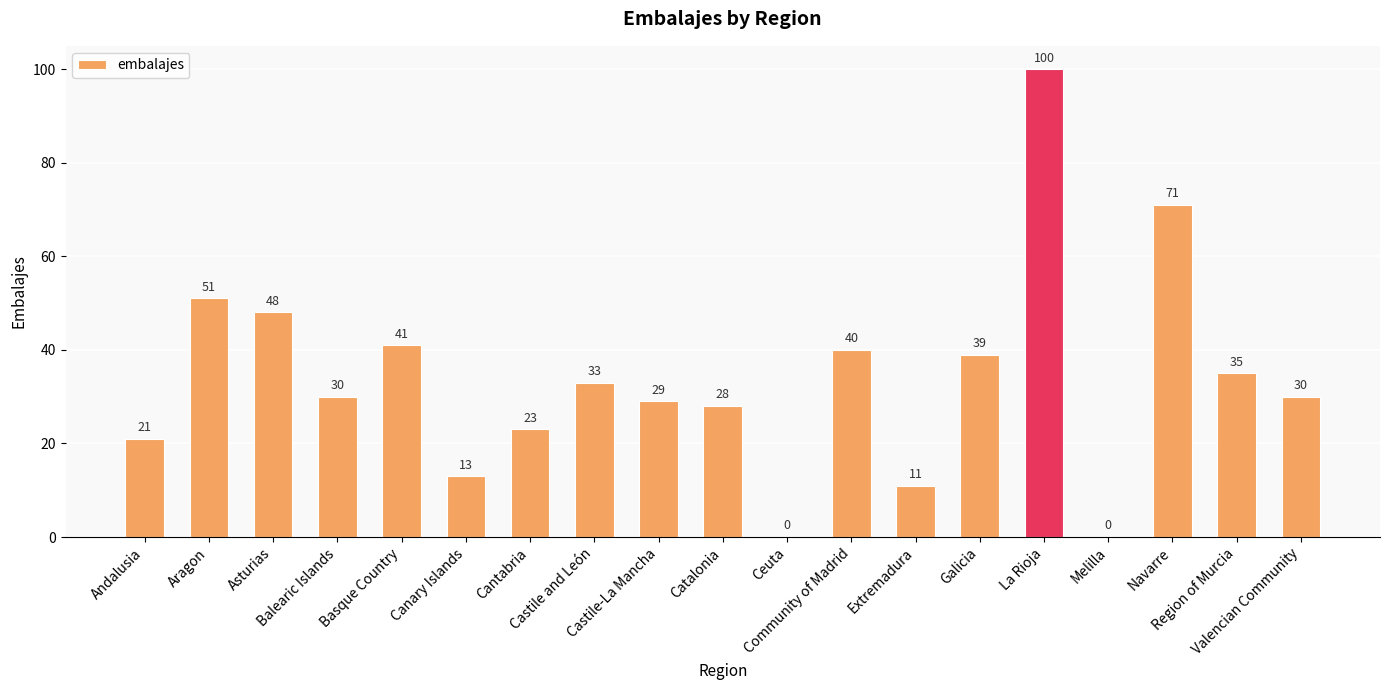

What is the maximum value shown in the chart?

100